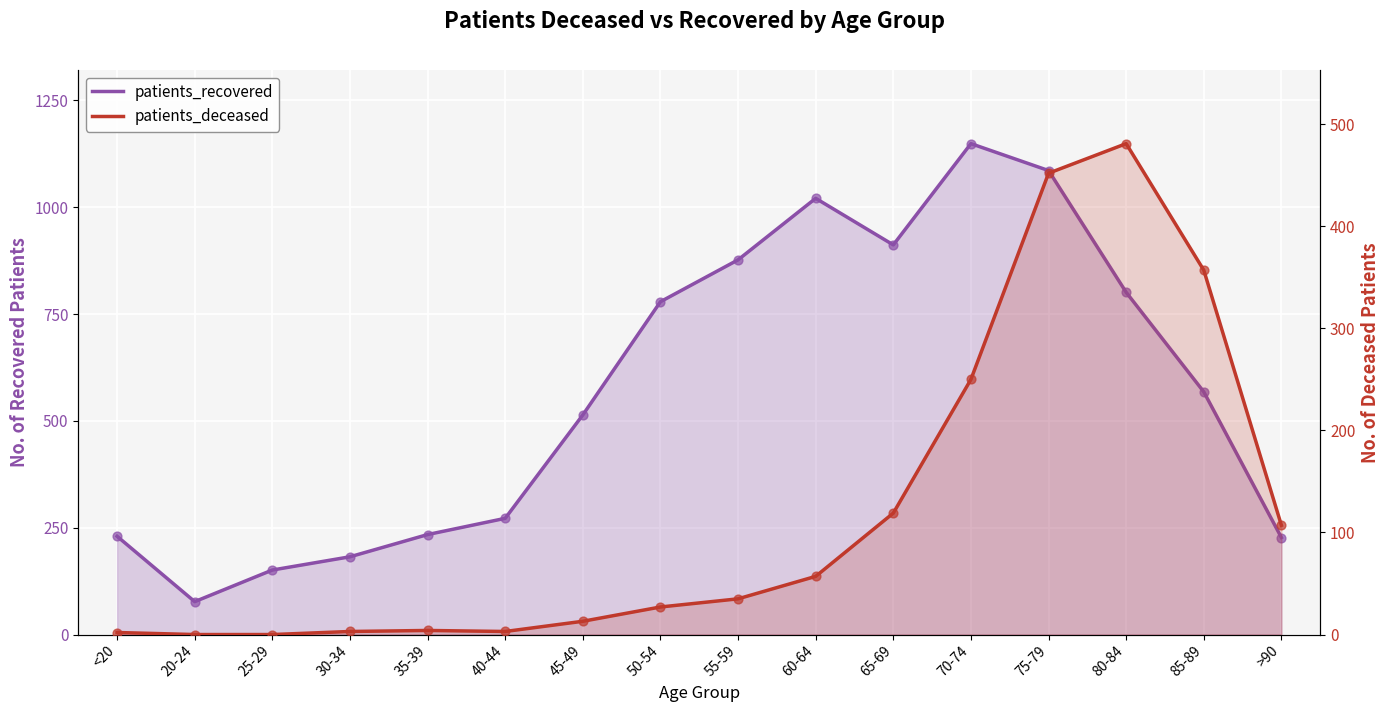

At how many categories does at least one series exceed 341?

9